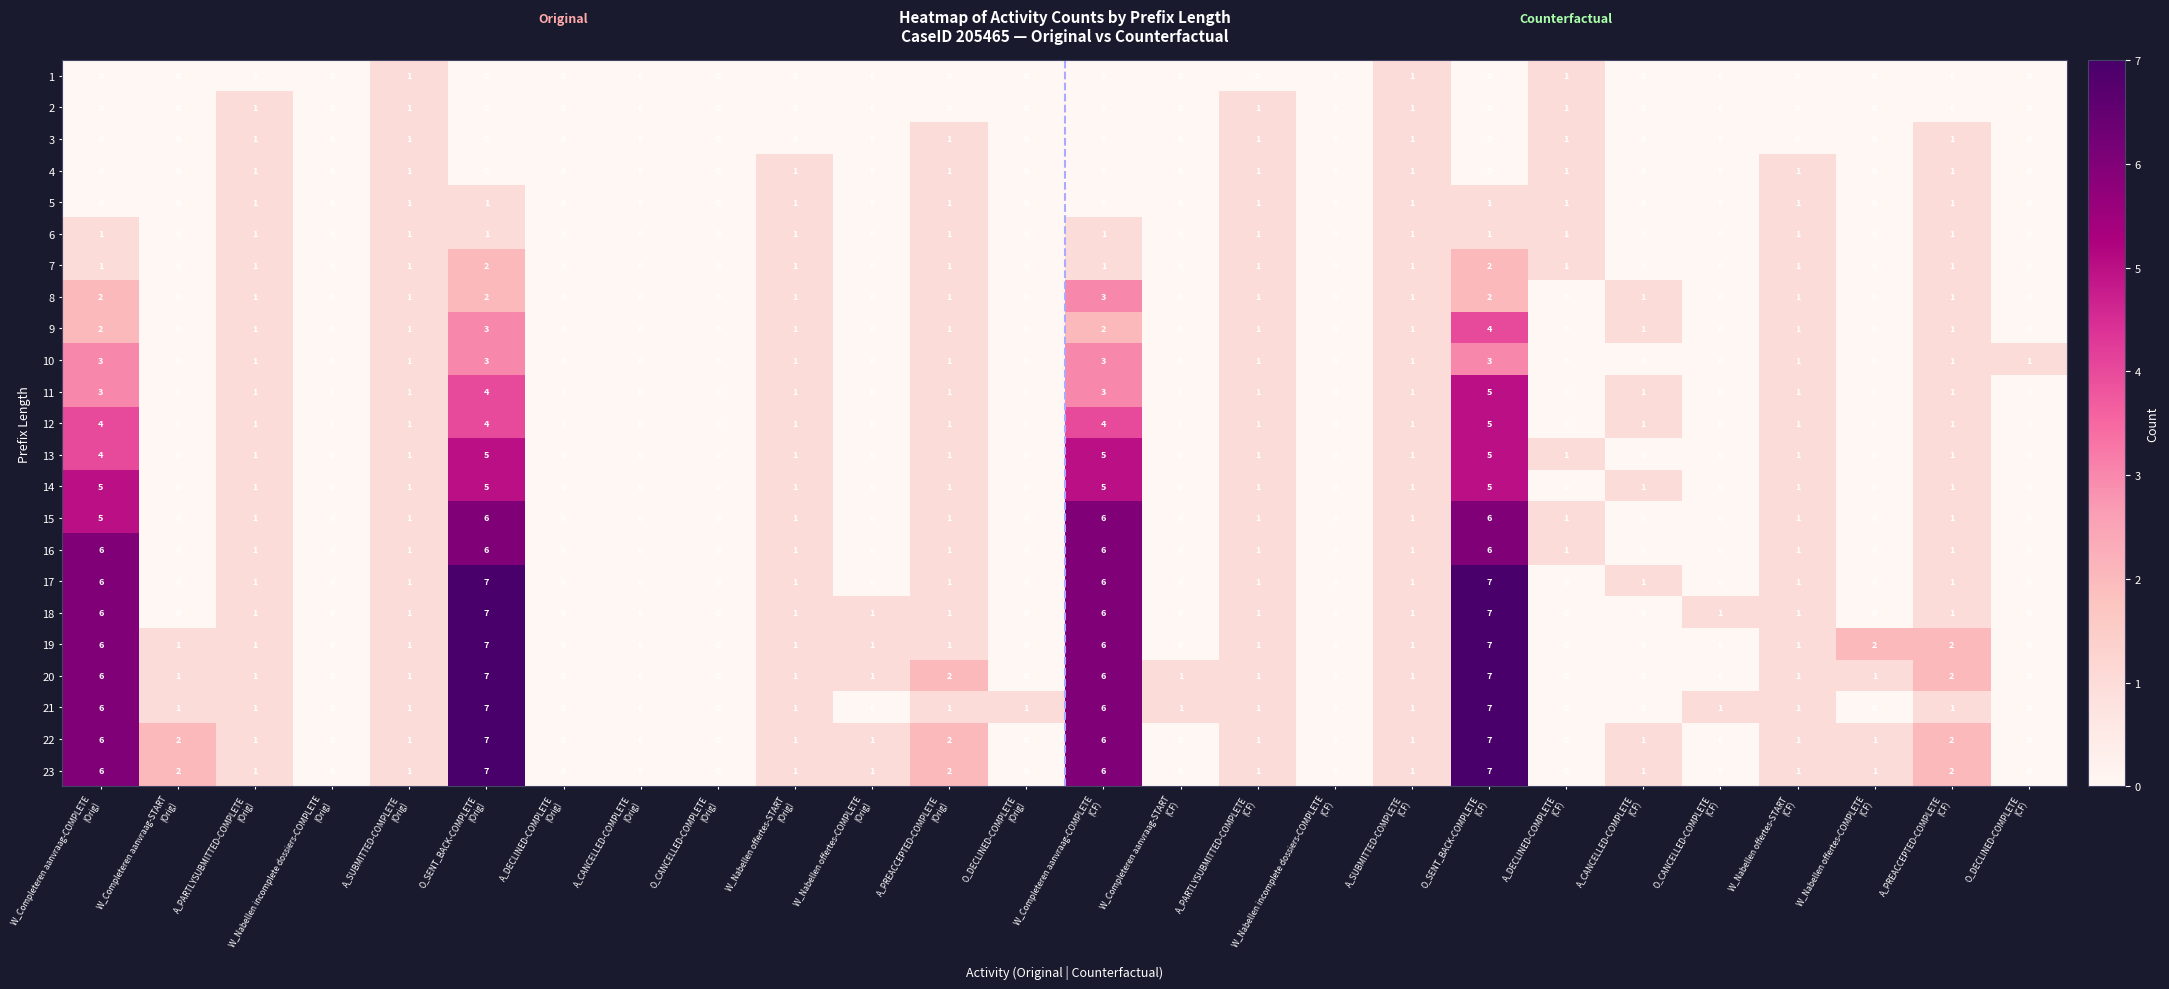

What is the maximum value for 22?

7